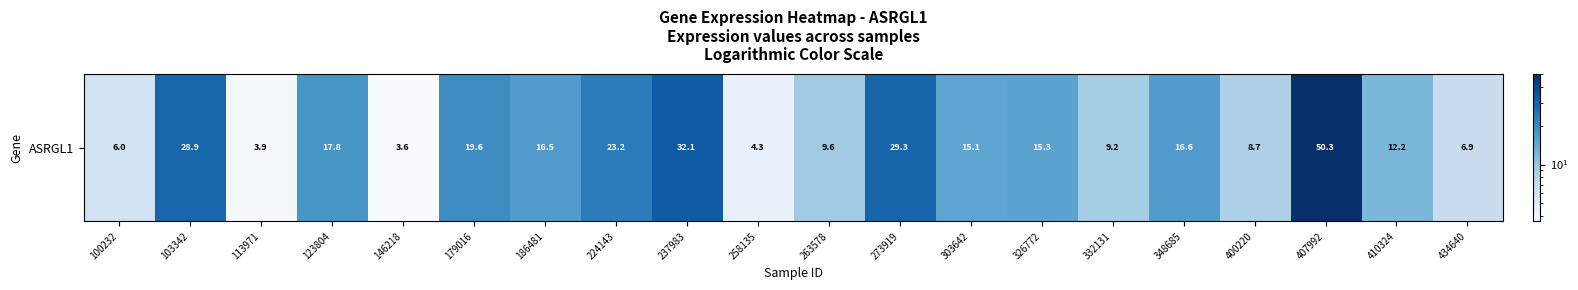

Reading left to right, list all the values displayed in this chart.

100232=6.0	103342=28.9	113971=3.9	123804=17.8	146218=3.6	179016=19.6	186481=16.5	224143=23.2	237983=32.1	258135=4.3	263578=9.6	273919=29.3	303642=15.1	326772=15.3	332131=9.2	348685=16.6	400220=8.7	407992=50.3	410324=12.2	434640=6.9